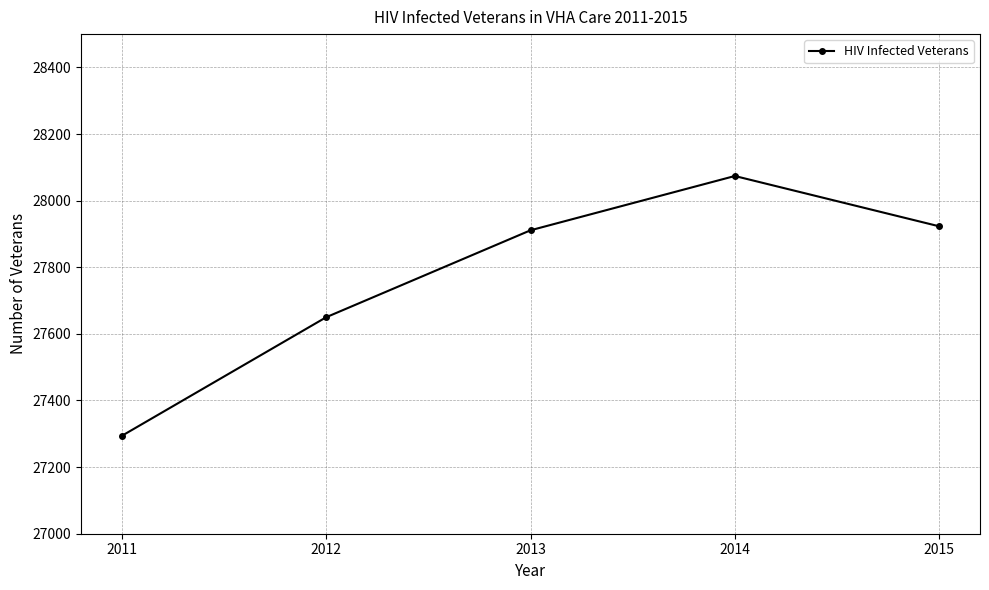

The chart shows a value of 28074 at 2014. True or false?

True